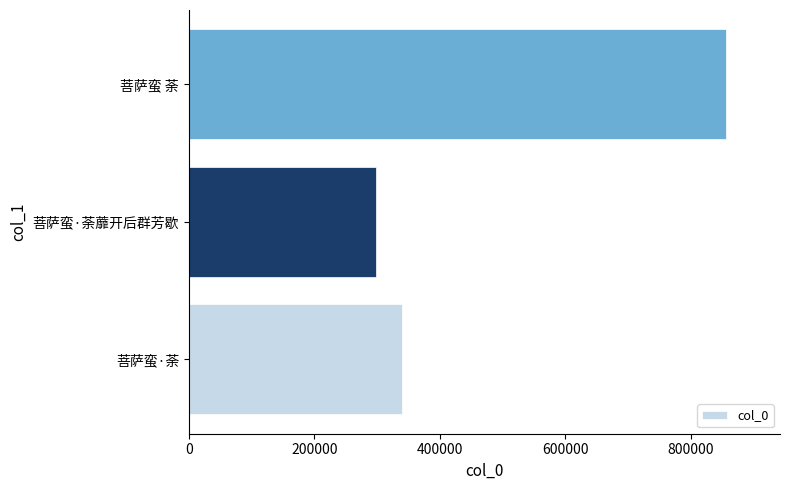

At which category does the chart reach its peak across all series?

菩萨蛮 荼